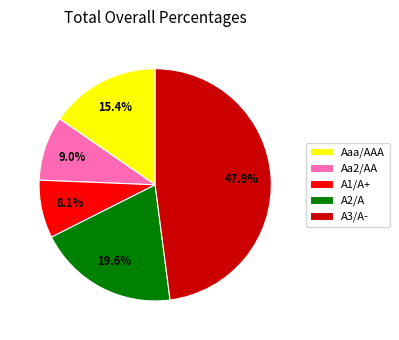

Approximately how many times larger is the value at A1/A+ compared to Aaa/AAA?

0.5